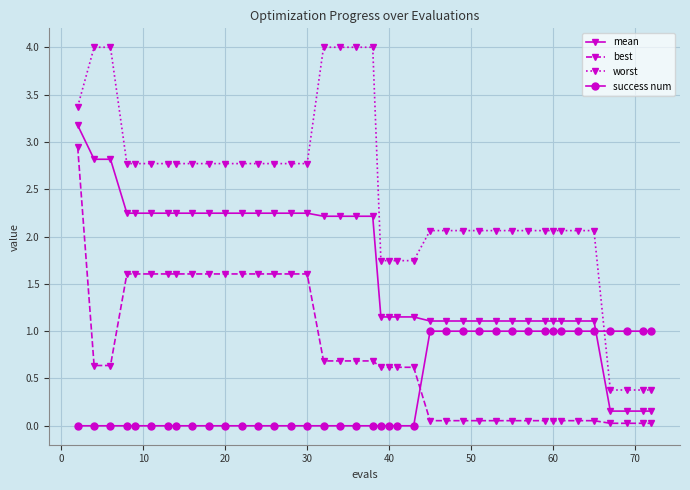

What is the sum of all worst values?

96.6